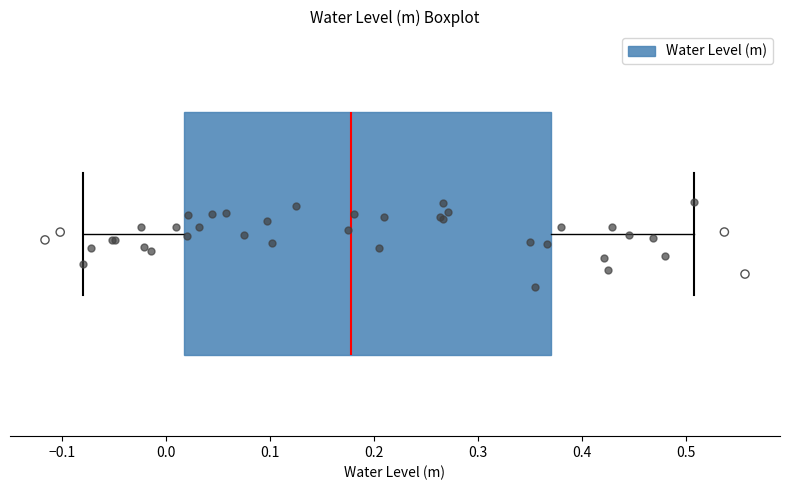

Transcribe this box plot: give where the median line is, the range the box spans, and where the two whiskers end, as read against the x-axis. The values are not printed on the chart, so give them approximately, as read against the axis.

median 0.18, box 0.02 to 0.37, whiskers -0.08 to 0.51